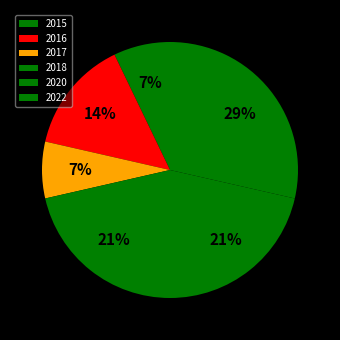

To the nearest percent, what is the average slice percentage?

17%